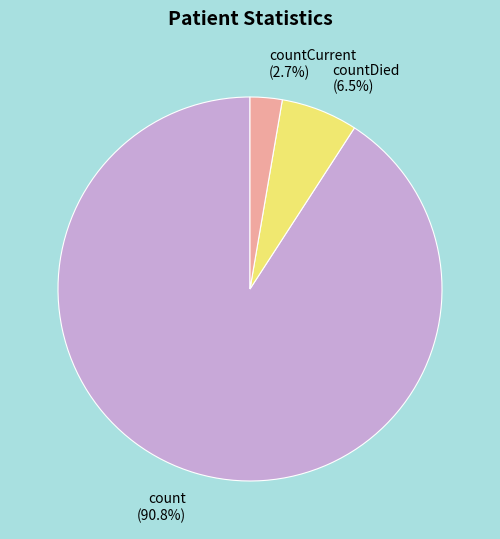

To the nearest percent, what is the average slice percentage?

33%